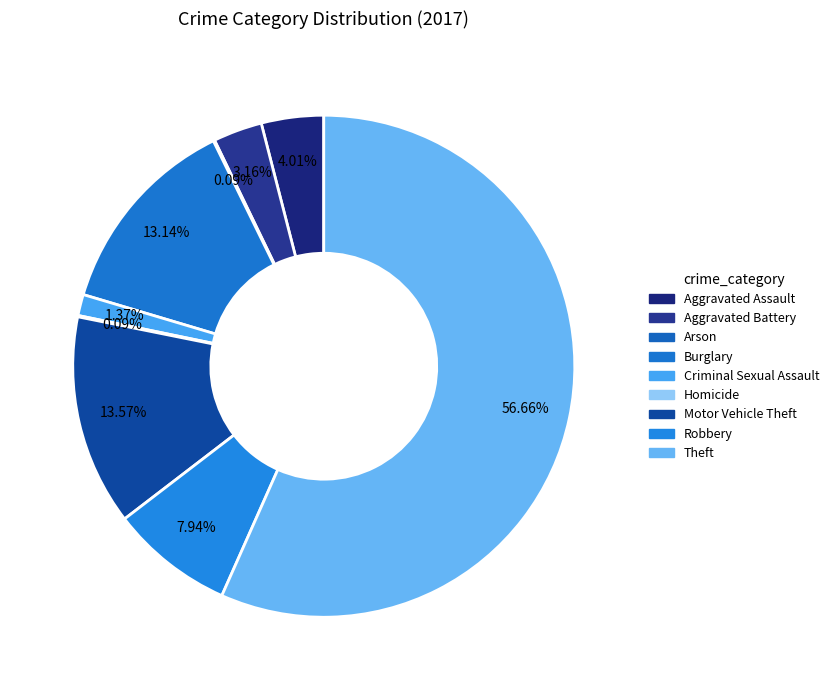

What is the smallest slice in the pie chart?

Arson